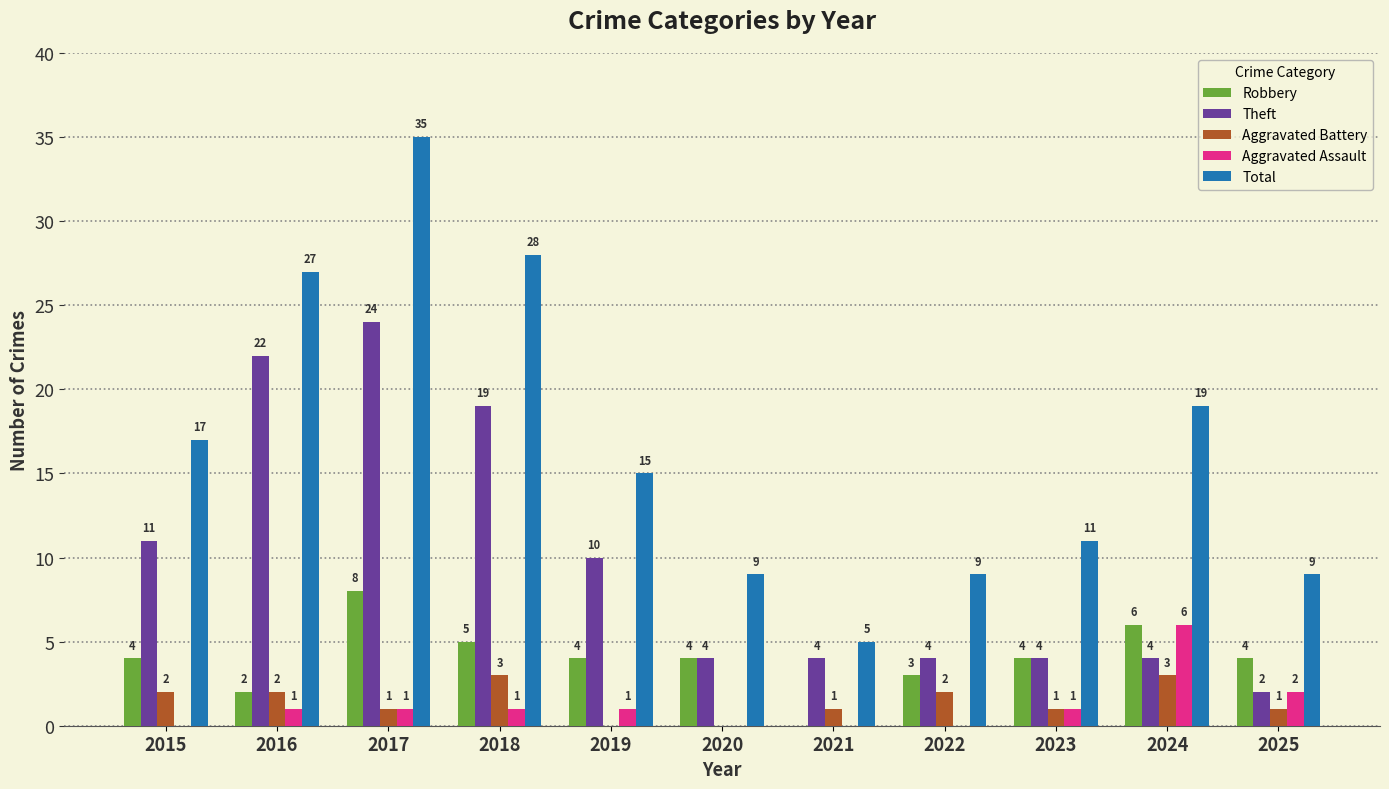

At which label does Theft first exceed 4?

2015